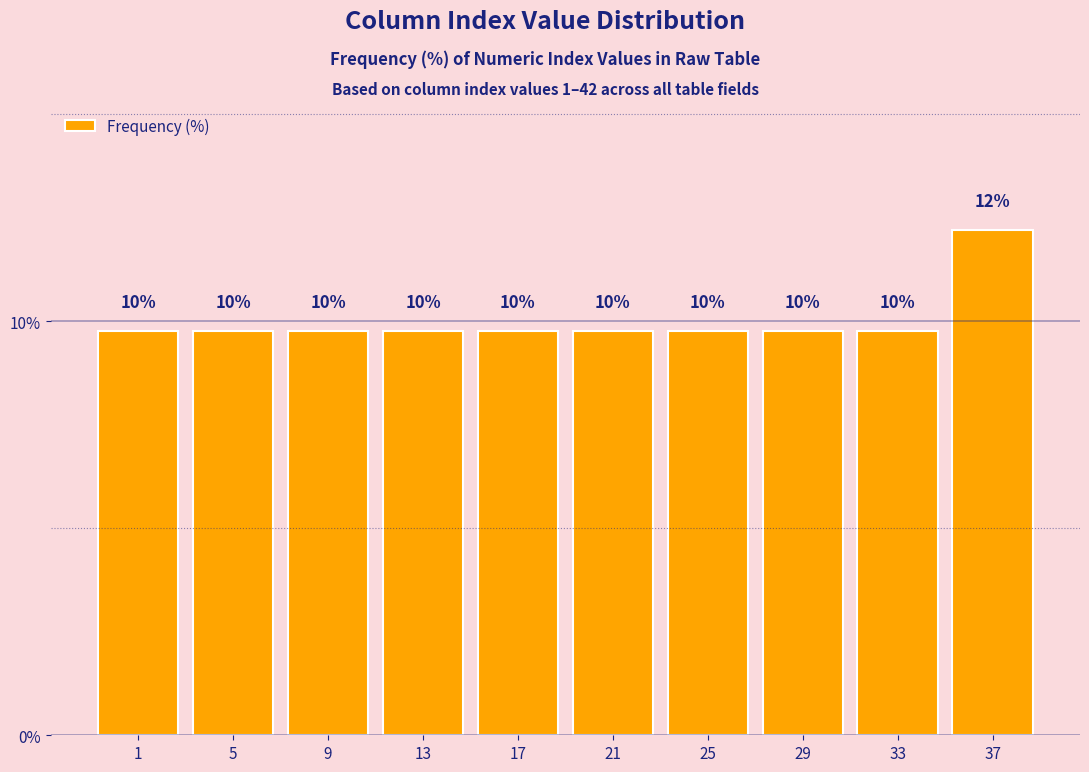

How many bars are there in total?

10